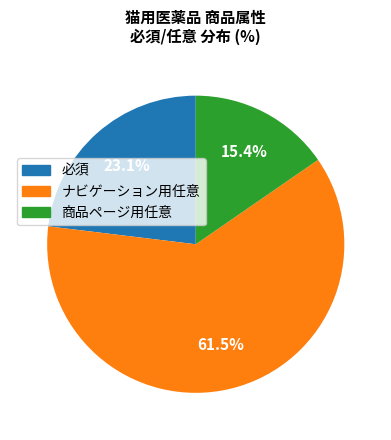

What percentage do ナビゲーション用任意 and 必須 together represent?

84.6%